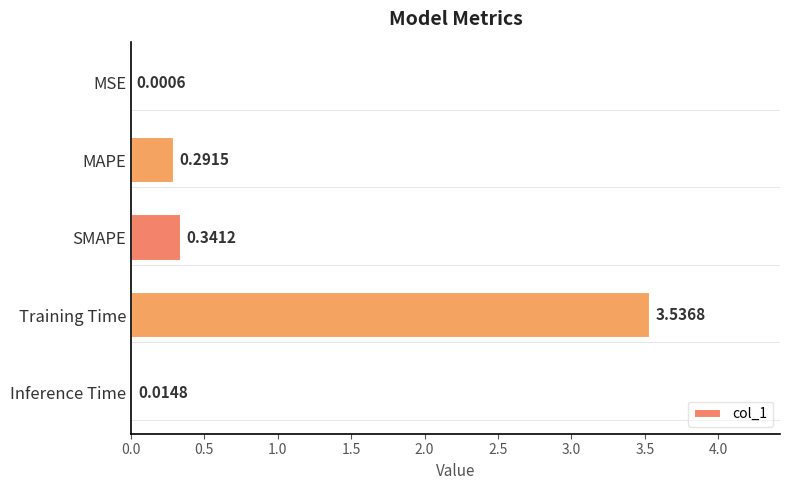

Where is the data nearest to the value 1?

SMAPE